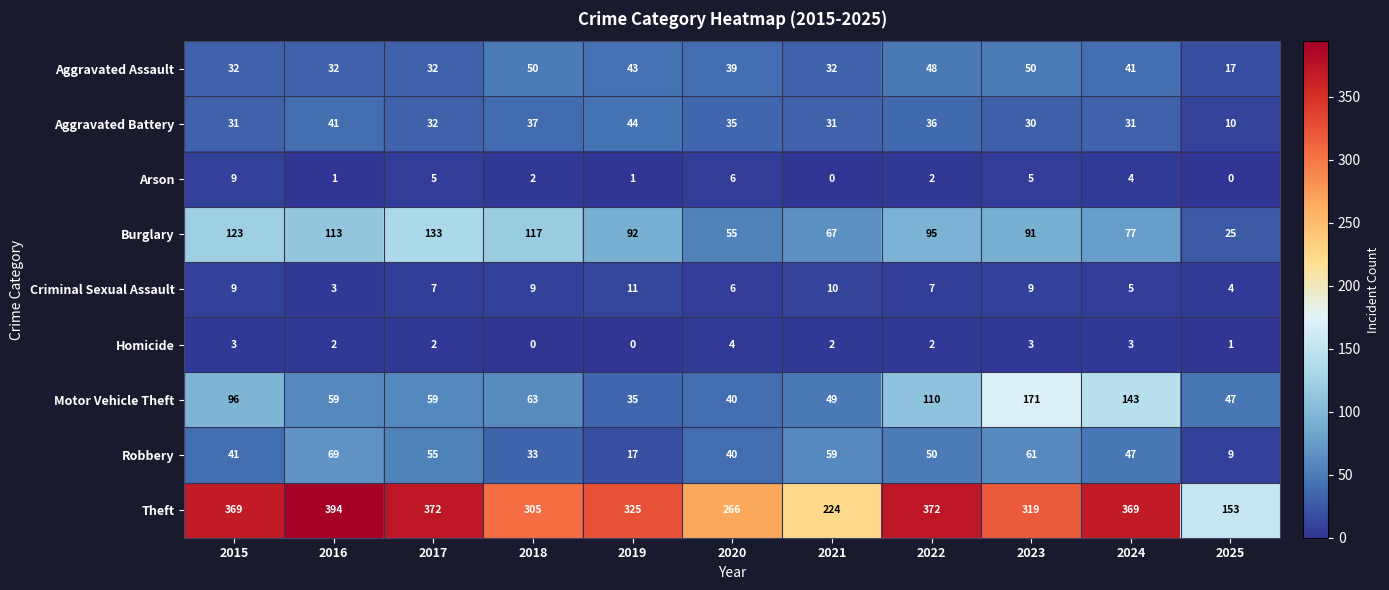

Count the number of categories in the chart.

11